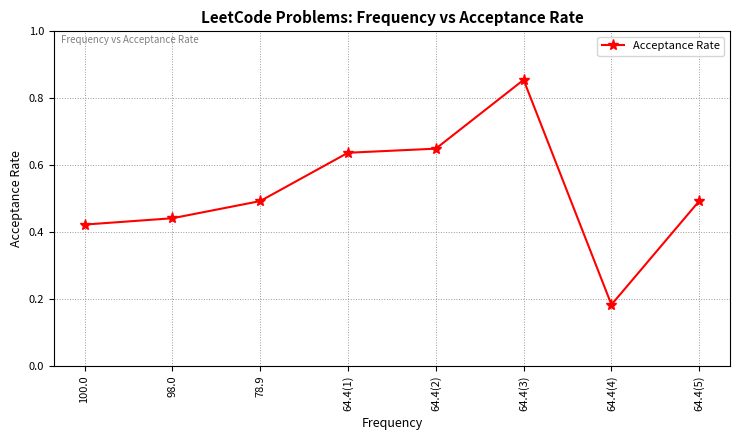

Which label corresponds to the largest value in the chart?

64.4(3)